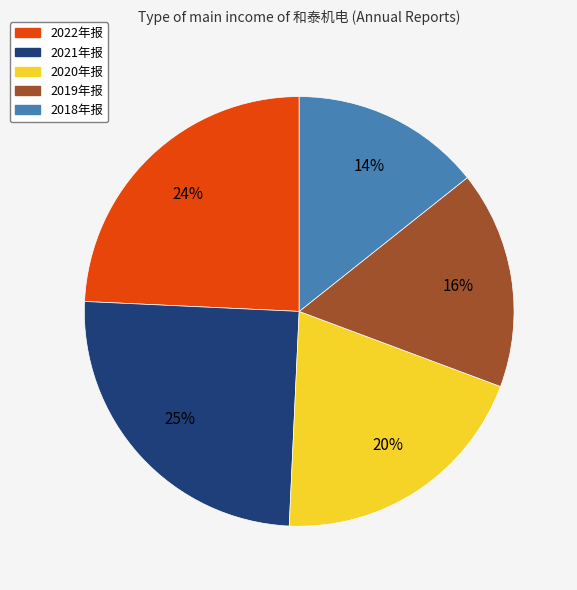

Is it true that 2019年报 is 29% of the pie?

False